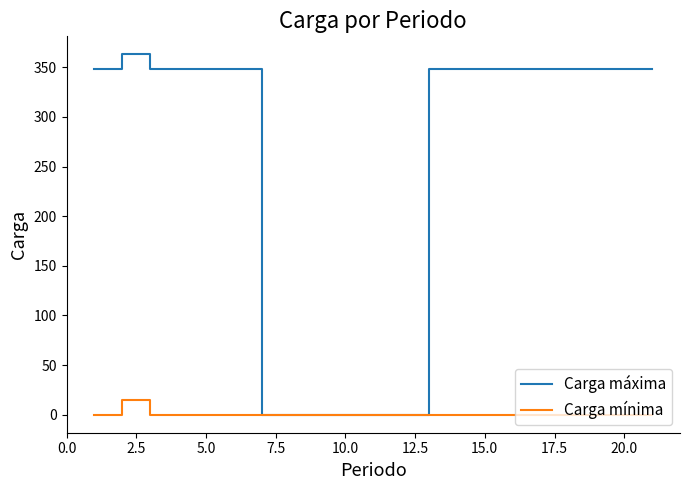

At how many categories does at least one series exceed 89?

15